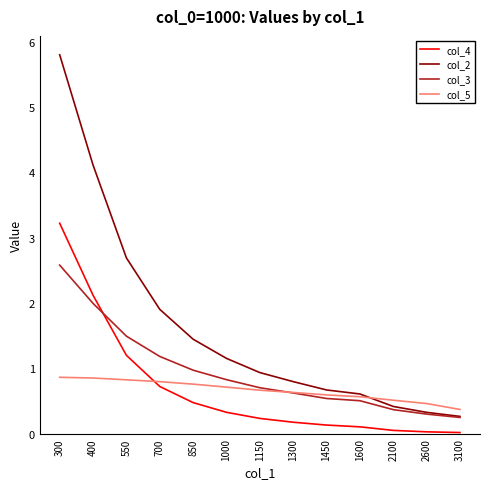

True or false: col_2 and col_4 intersect in this chart.

False